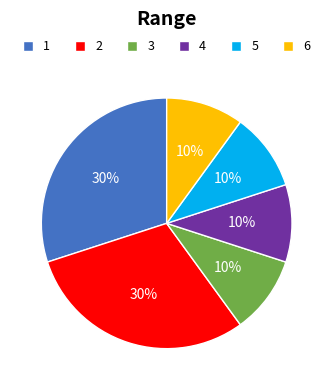

Between 5 and 2, which is larger?

2